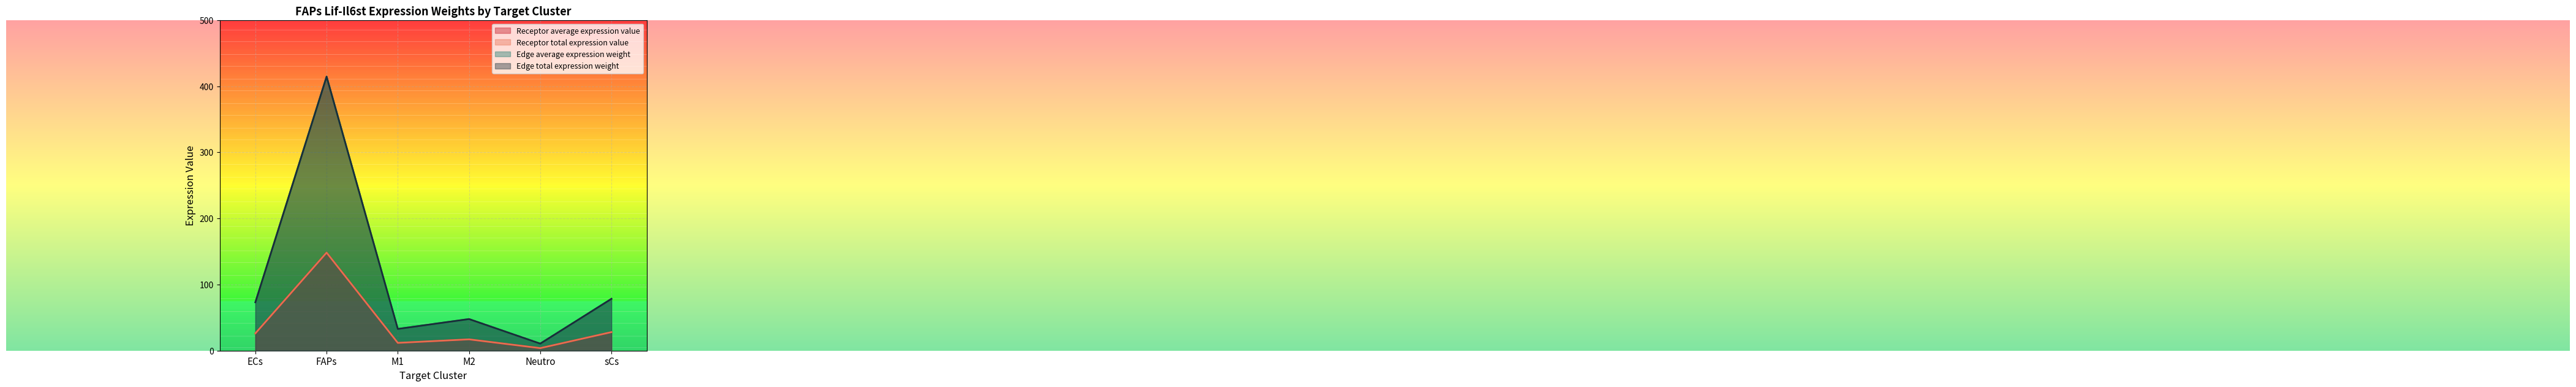

Reading left to right, list all the values displayed in this chart.

Receptor average expression value: ECs=26.2	FAPs=148.3	M1=11.8	M2=17.1	Neutro=3.8	sCs=28.0
Receptor total expression value: ECs=26.2	FAPs=148.3	M1=11.8	M2=17.1	Neutro=3.8	sCs=28.0
Edge average expression weight: ECs=73.2	FAPs=414.4	M1=32.8	M2=47.8	Neutro=10.6	sCs=78.4
Edge total expression weight: ECs=73.2	FAPs=414.4	M1=32.8	M2=47.8	Neutro=10.6	sCs=78.4